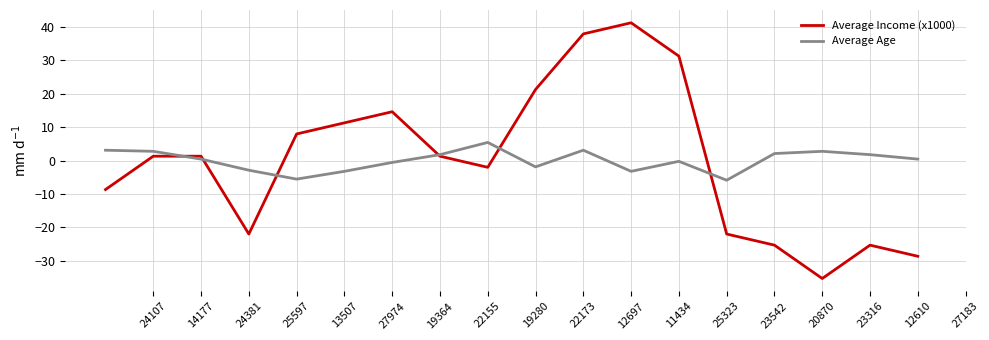

Does the chart have visible grid lines?

Yes